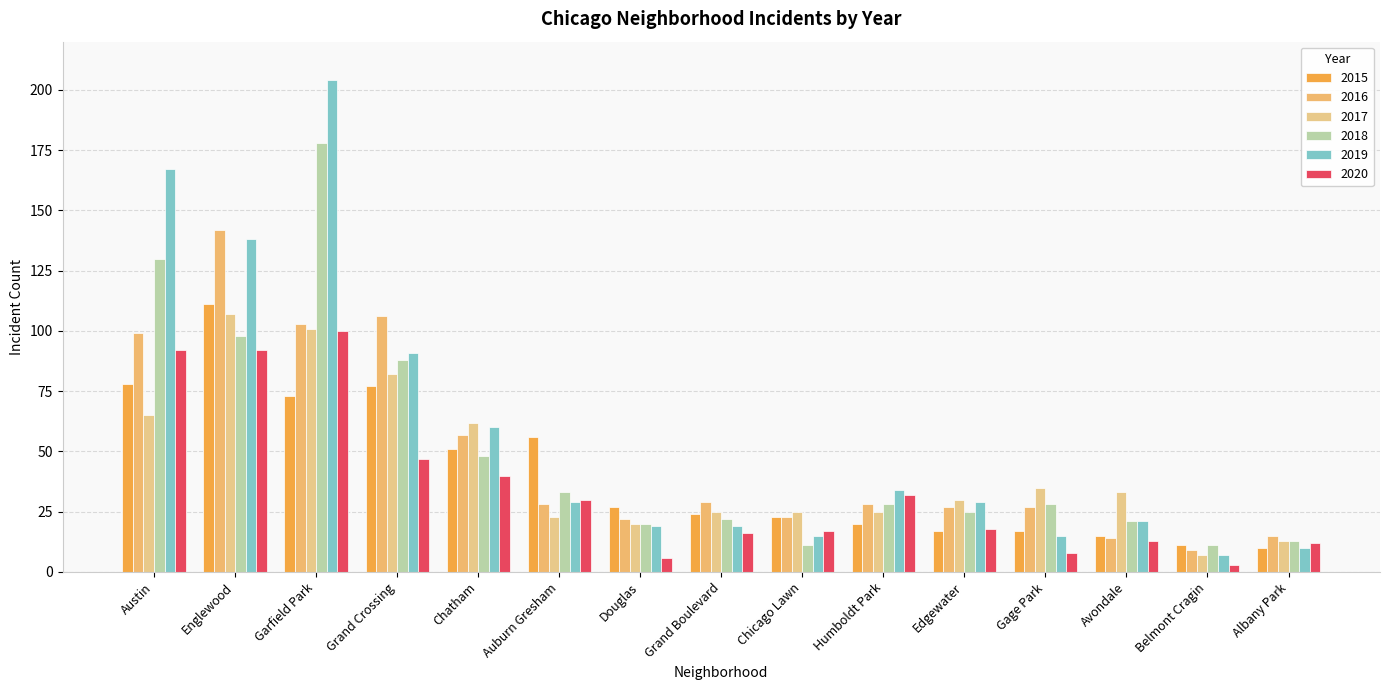

Where does the 2015 series first go above 24?

Austin